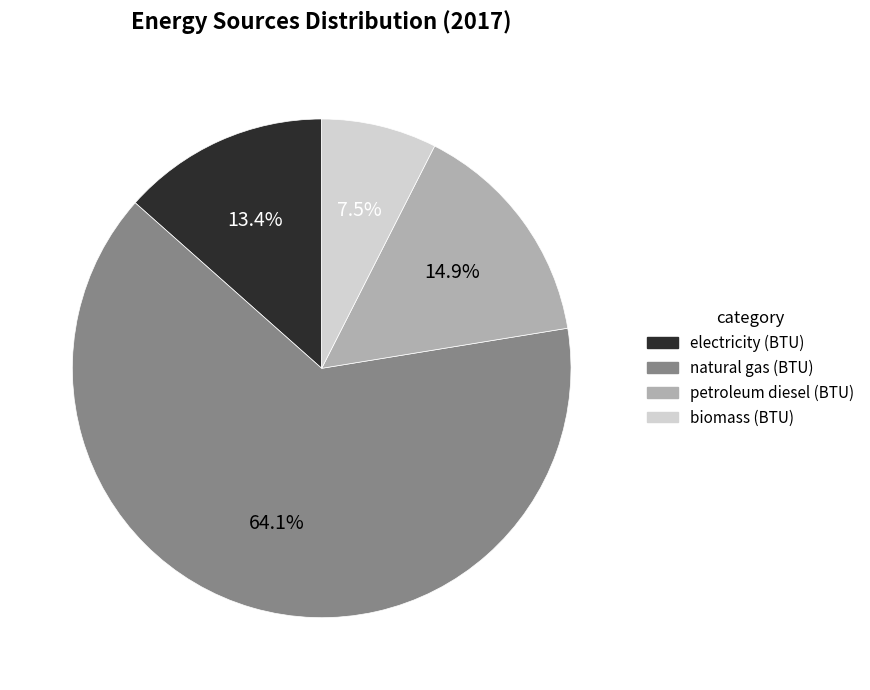

Rank the categories by value from lowest to highest.

biomass (BTU), electricity (BTU), petroleum diesel (BTU), natural gas (BTU)